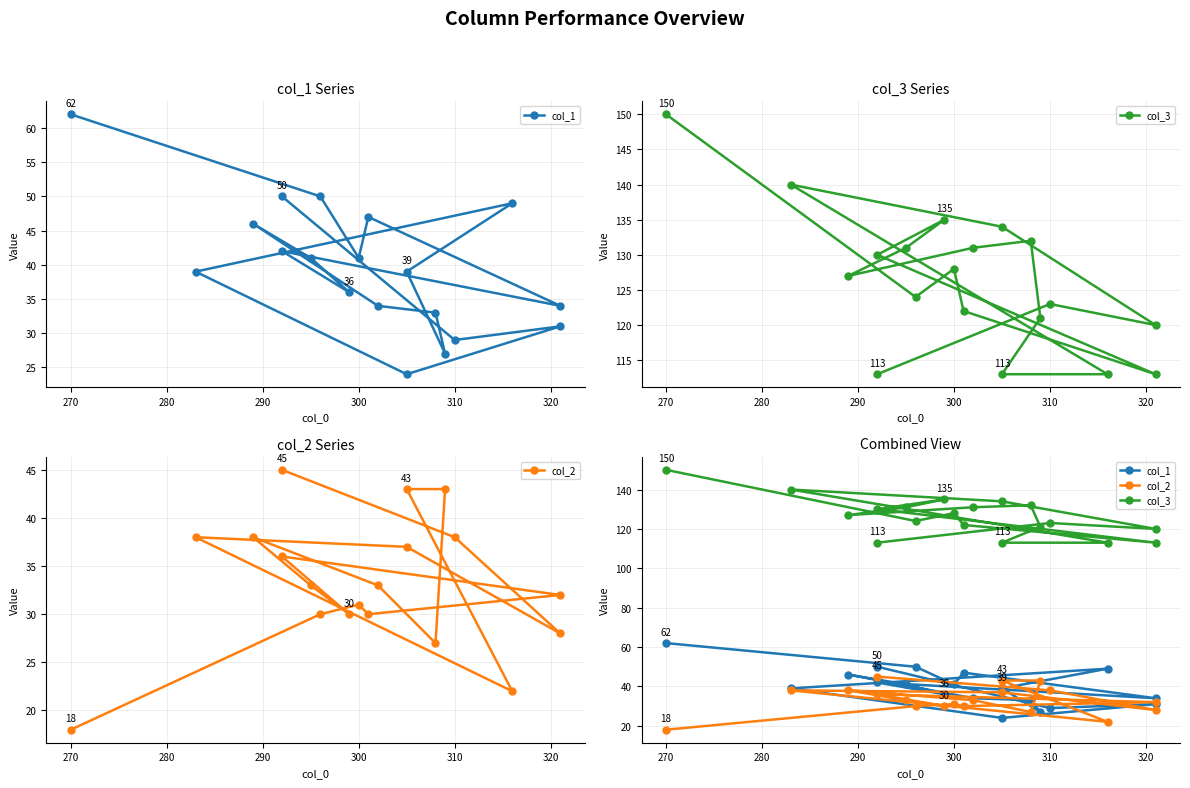

What is the average value of the col_2 series?

33